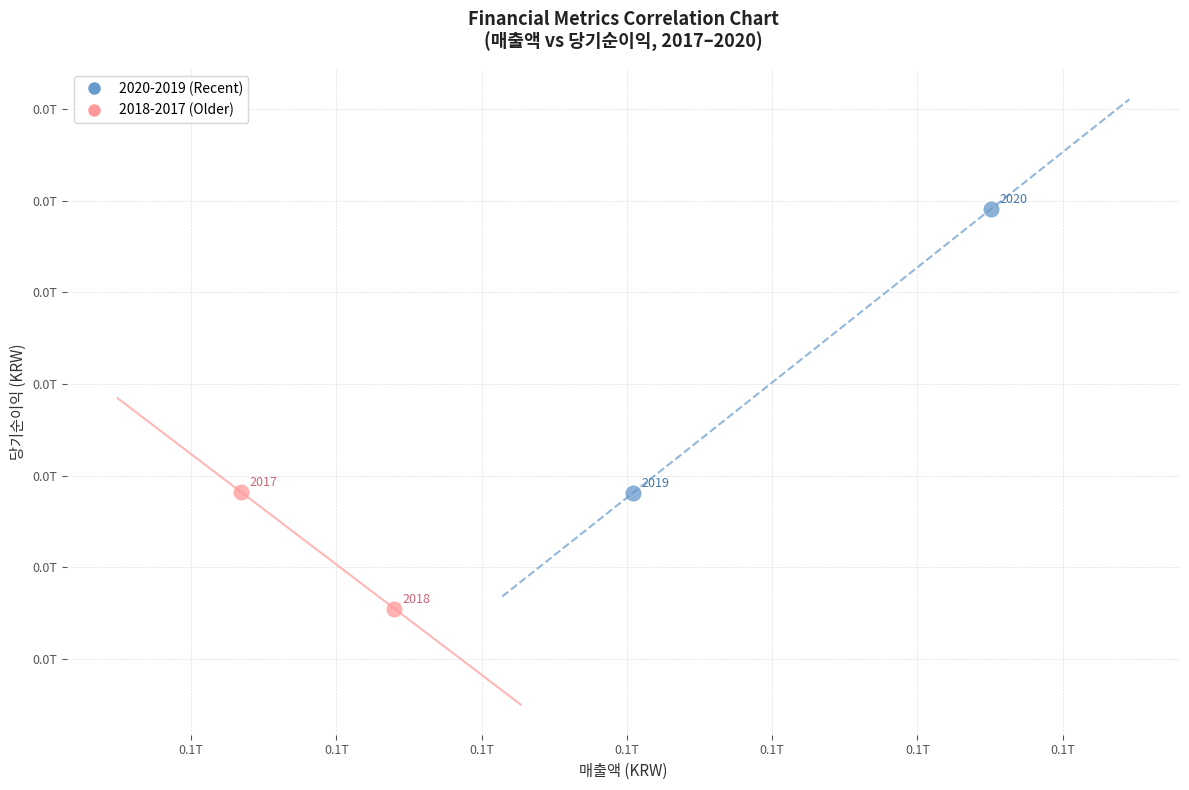

Which series has the largest Y range (max minus min)?

2020-2019 (Recent)